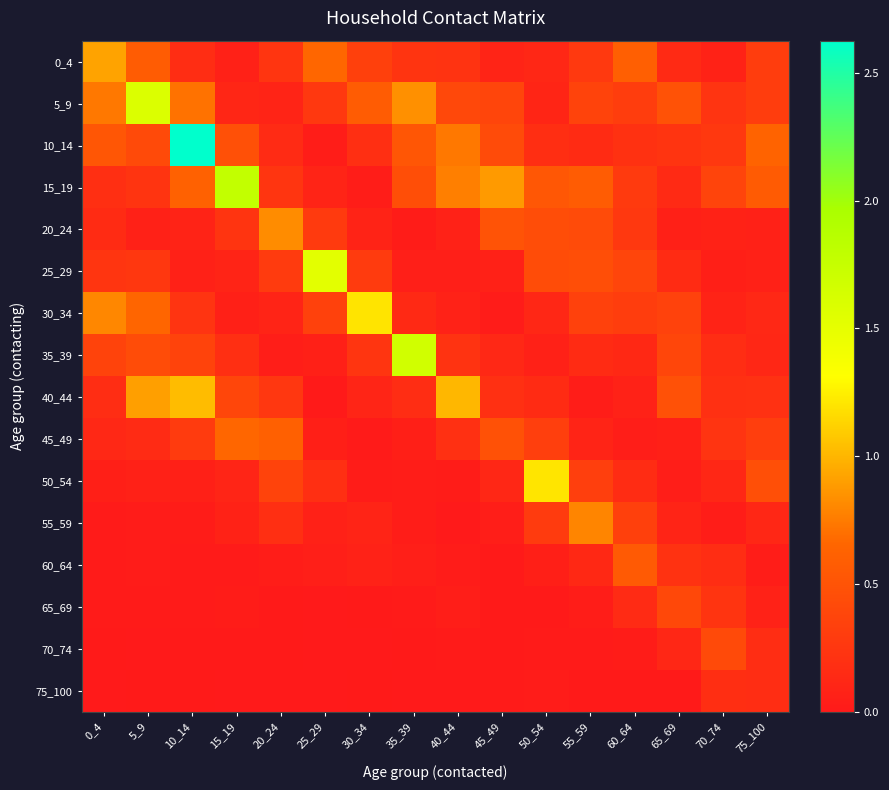

What is the spread (max minus min) of values at 25_29?

1.5